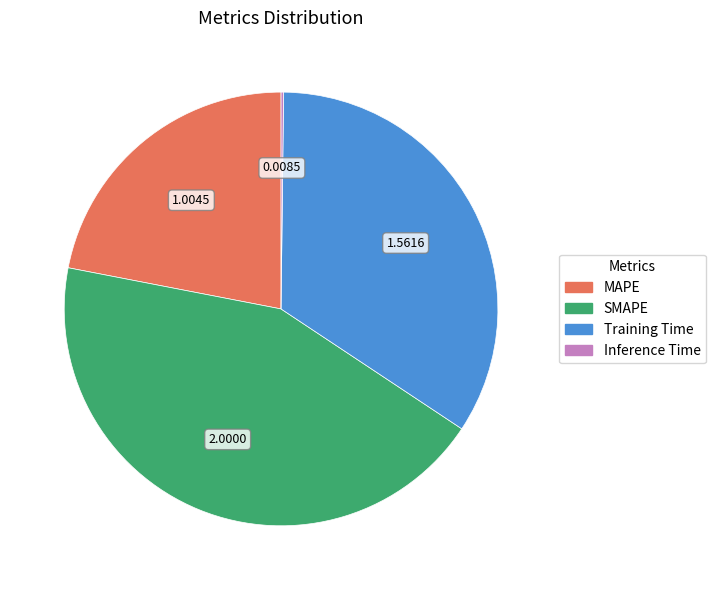

Does MAPE account for over 50% of the chart?

No